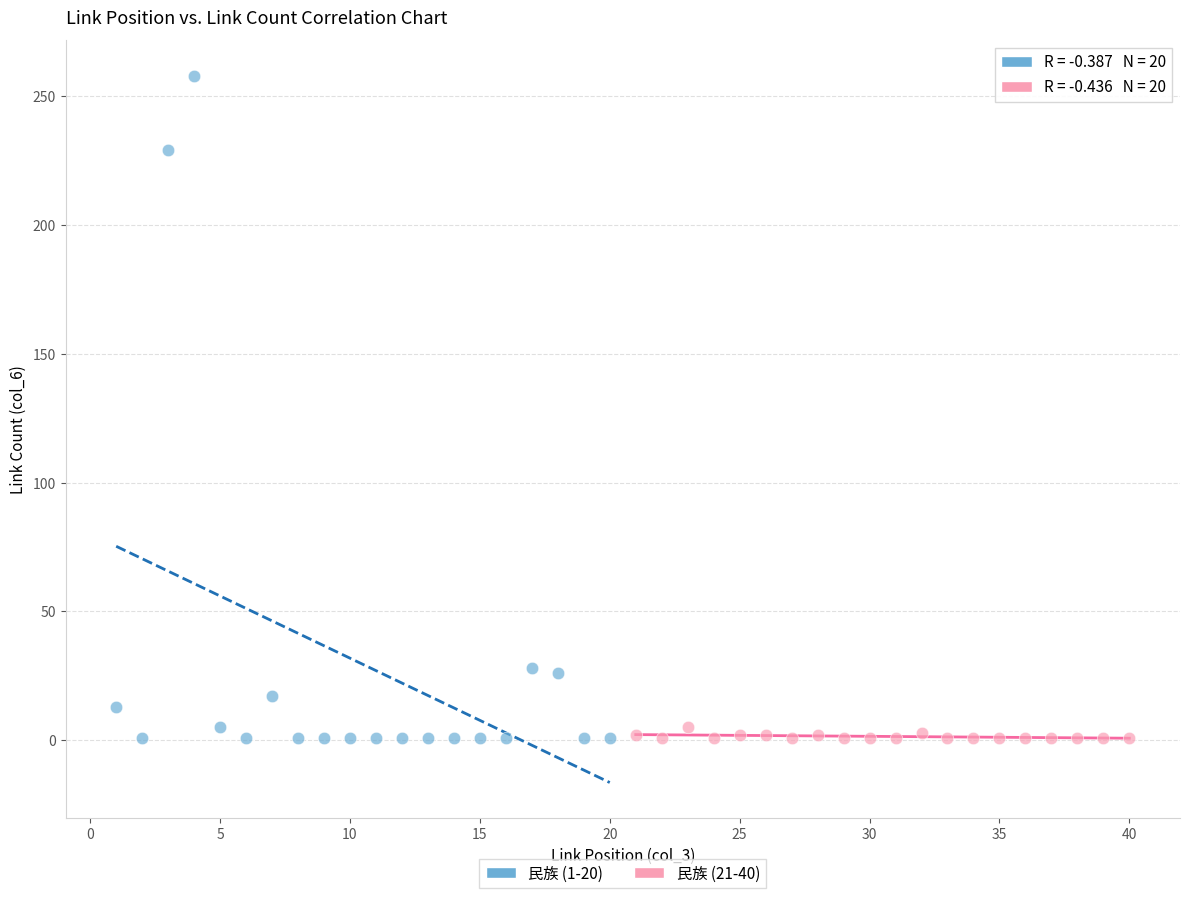

Which series has the largest Y range (max minus min)?

民族 (1-20)